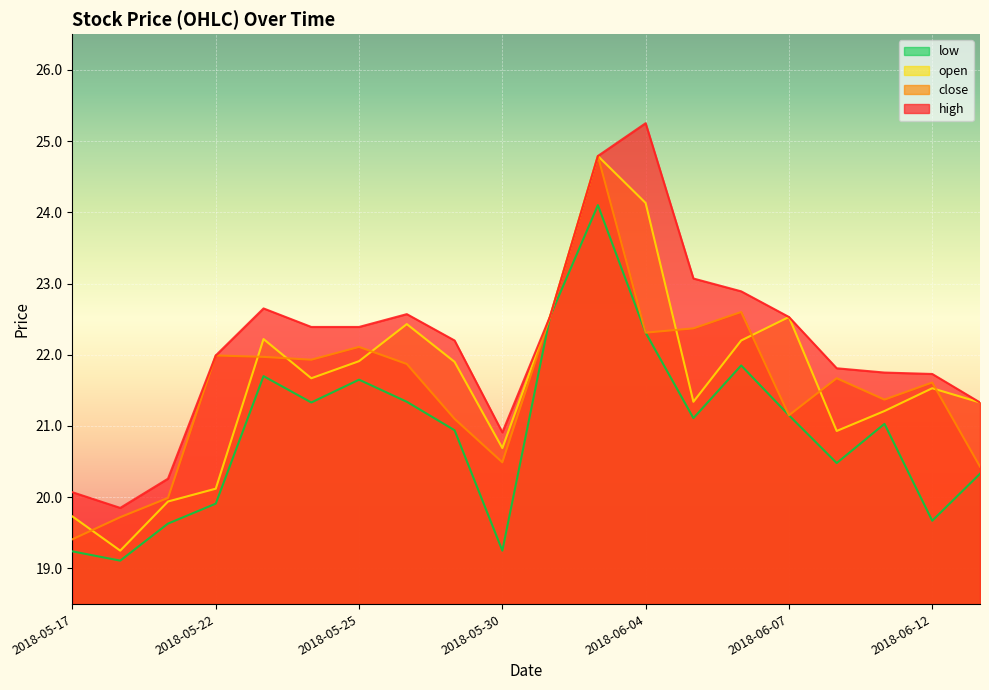

What is the difference between the second highest and second lowest values in the close series?

2.9